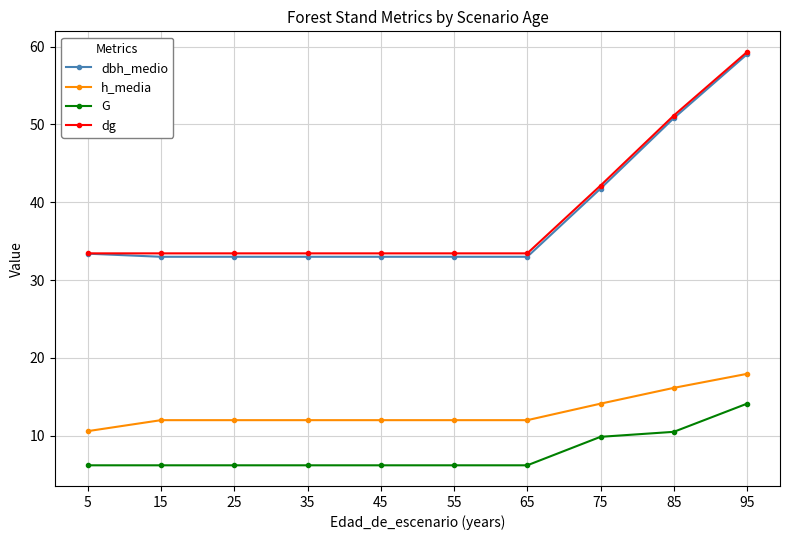

How many lines are shown in the chart?

4